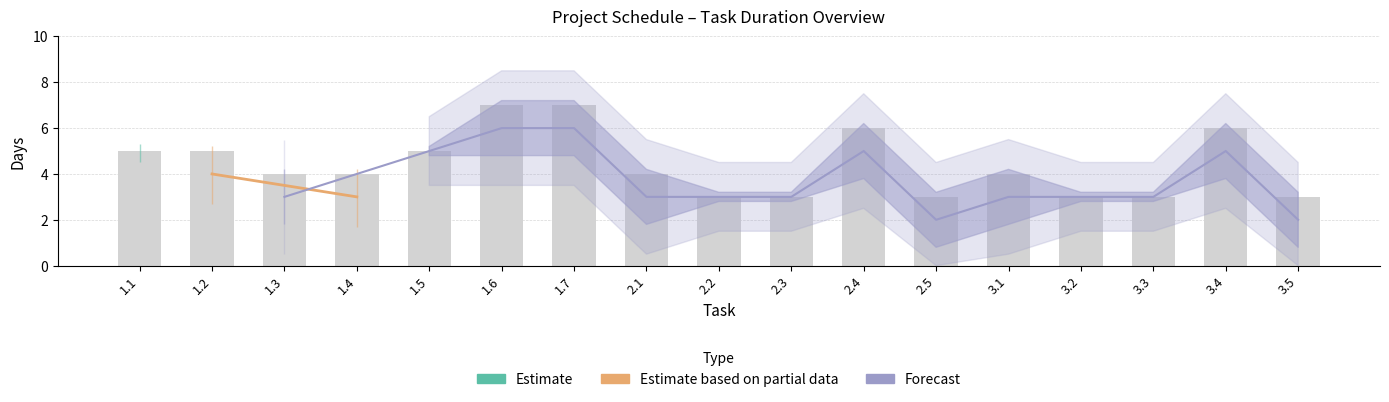

What is the difference between the second highest and second lowest values in the WORK DAYS series?

4.0